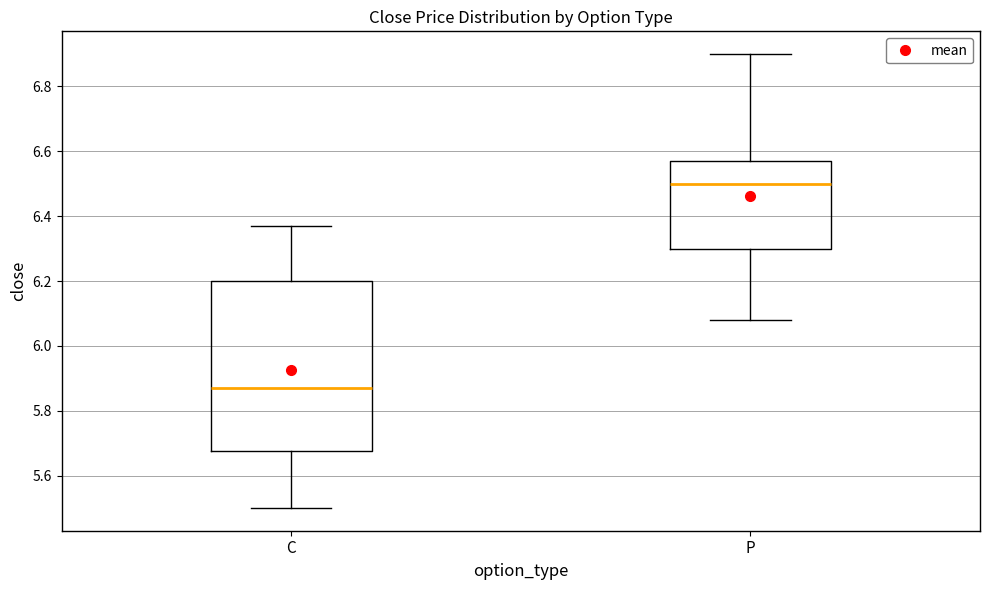

Reading left to right, read every box against the y-axis: the position of its median line, the range the box covers, and the ends of its whiskers. The values are not printed on the chart, so give them approximately, as read against the axis.

C: median 5.88, box 5.68 to 6.20, whiskers 5.50 to 6.38
P: median 6.50, box 6.30 to 6.58, whiskers 6.08 to 6.90